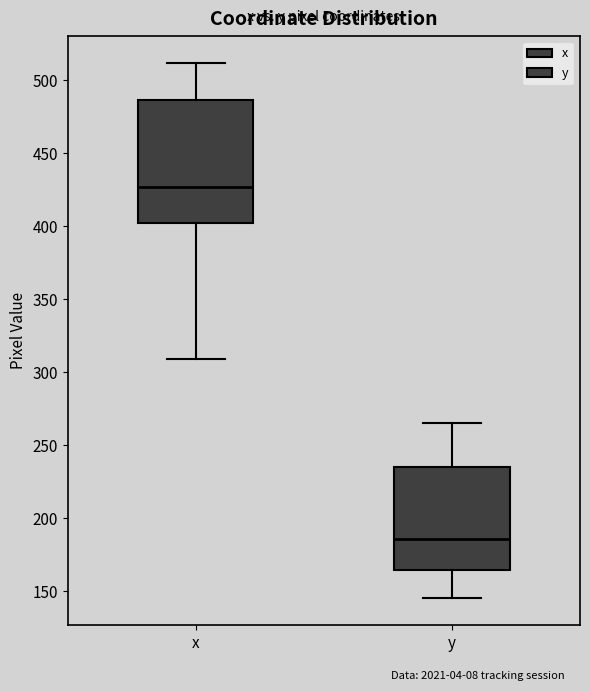

Which box's median line is the highest?

x